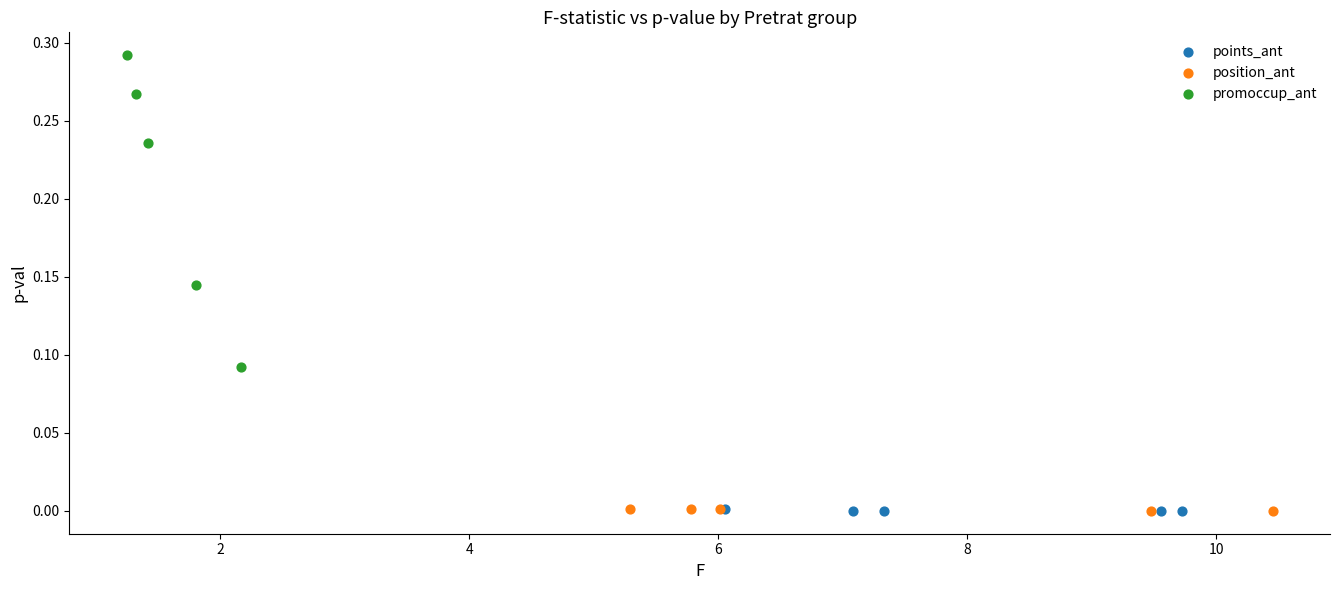

Which series has the widest spread of Y values?

promoccup_ant